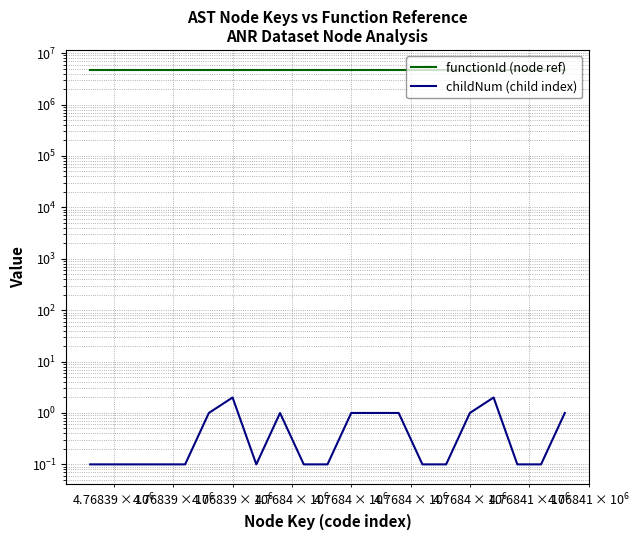

How many series are shown in this chart?

2